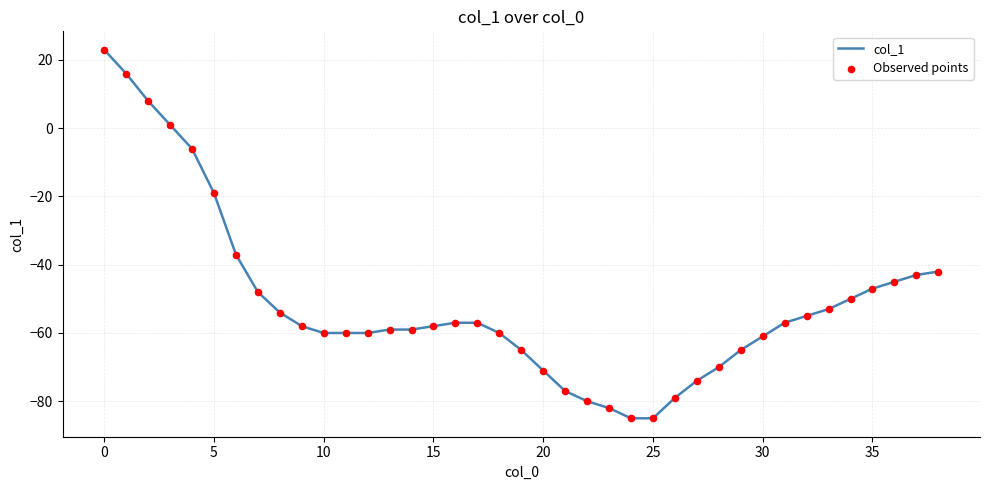

What is the difference between the maximum and minimum values?

108